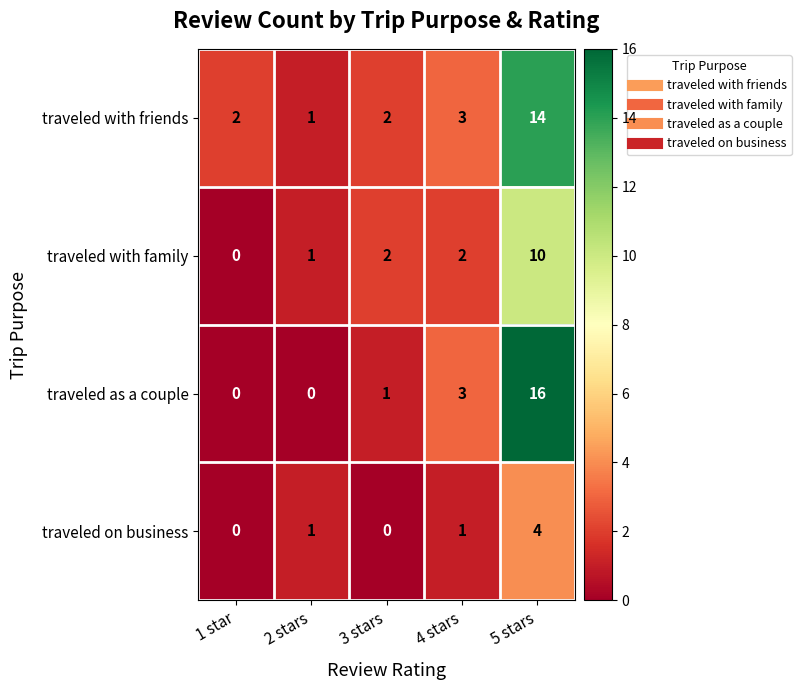

Reading left to right, transcribe all the data shown in this chart.

traveled with friends: 1 star=2	2 stars=1	3 stars=2	4 stars=3	5 stars=14
traveled with family: 1 star=0	2 stars=1	3 stars=2	4 stars=2	5 stars=10
traveled as a couple: 1 star=0	2 stars=0	3 stars=1	4 stars=3	5 stars=16
traveled on business: 1 star=0	2 stars=1	3 stars=0	4 stars=1	5 stars=4